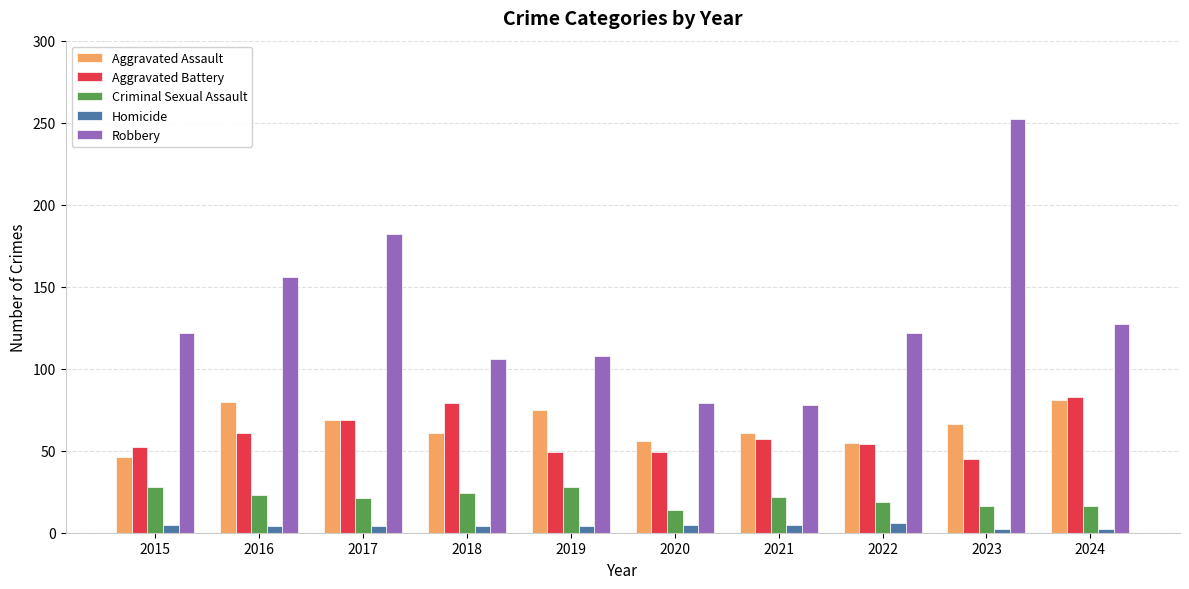

Rank the series at 2015 from lowest to highest value.

Homicide, Criminal Sexual Assault, Aggravated Assault, Aggravated Battery, Robbery